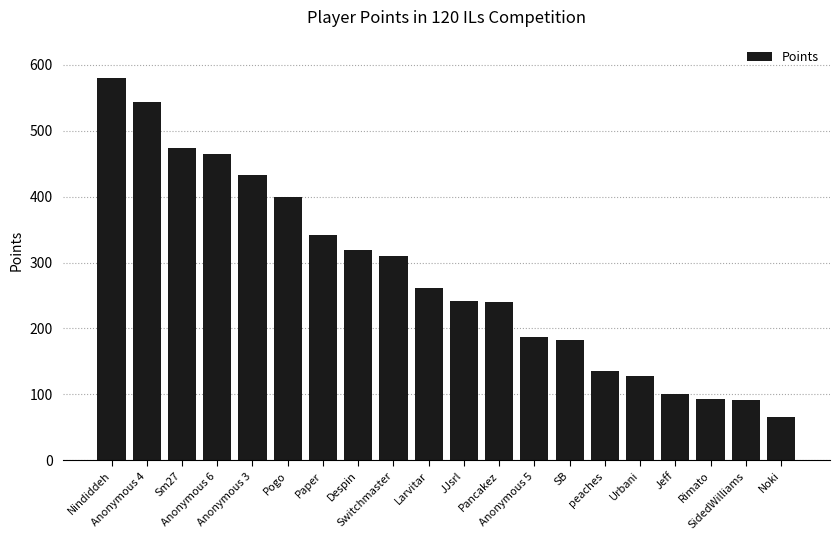

What is the greatest value displayed?

580